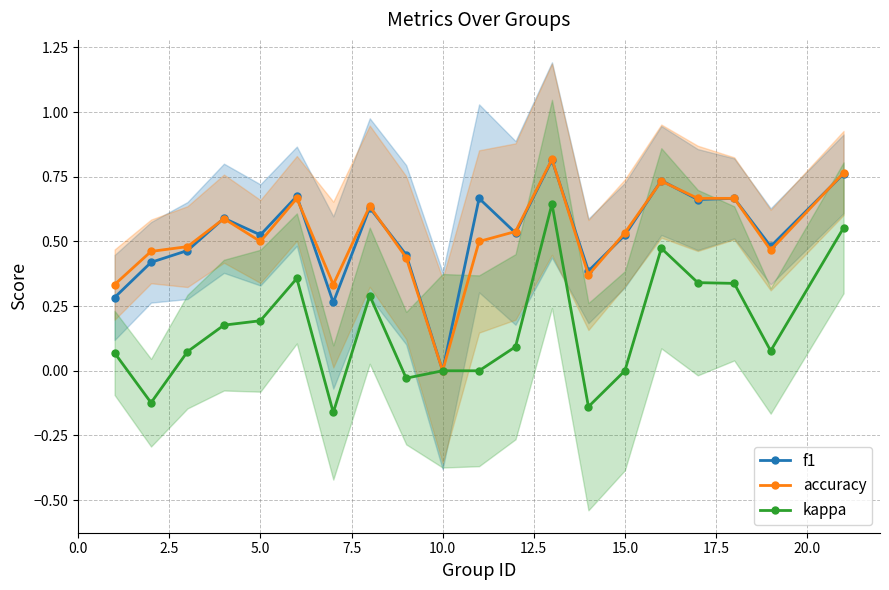

Is it true that kappa equals 0.5 at 10.0?

False